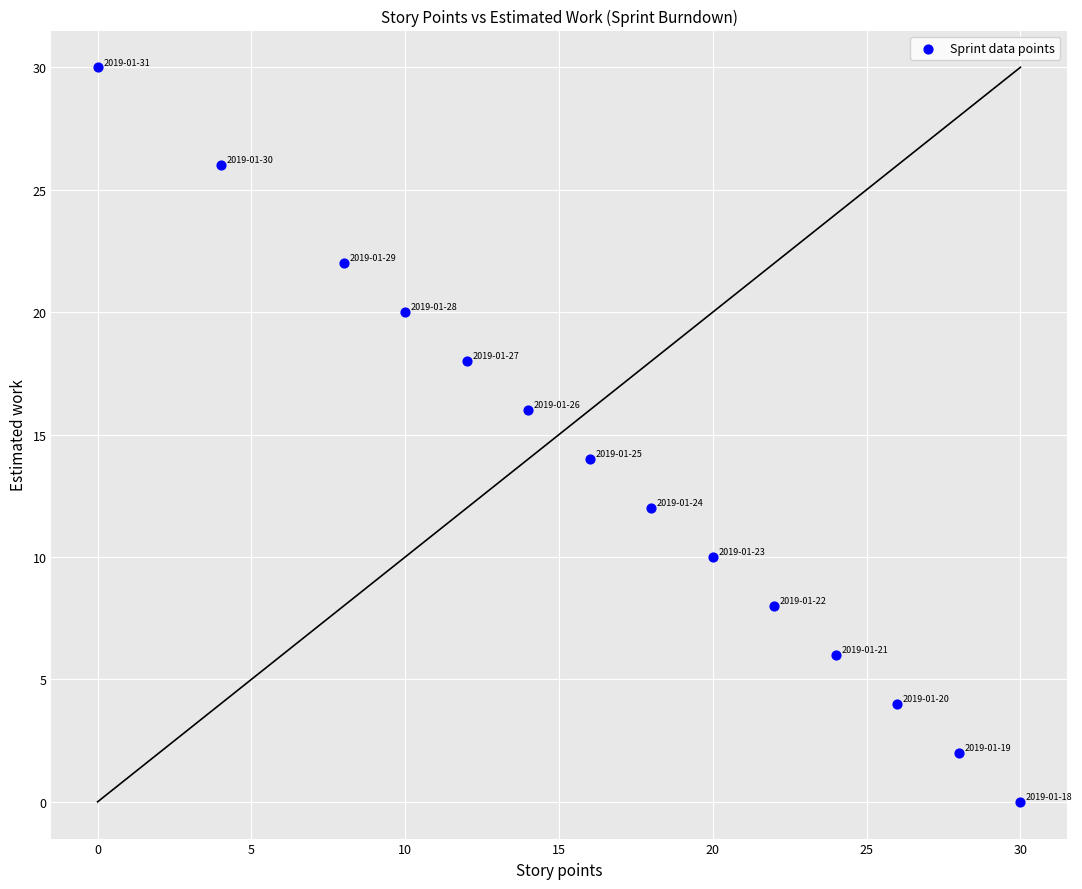

How many points are shown in the scatter plot?

14